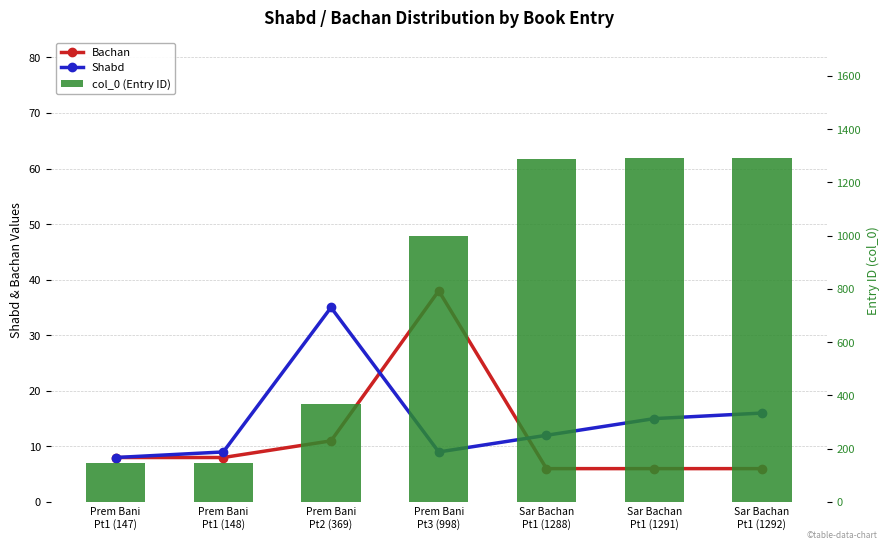

What is the lowest value of the Bachan series?

6